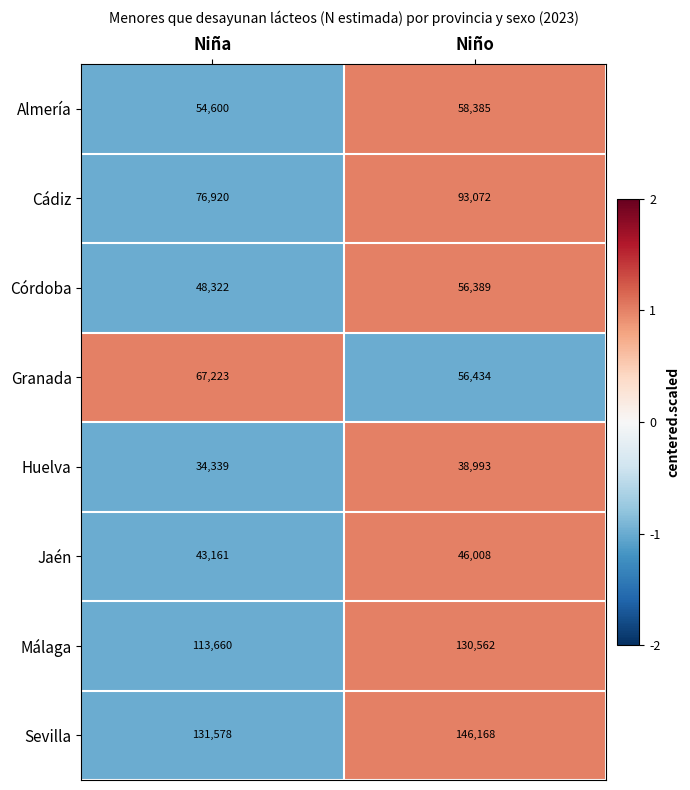

At Niña, list the series in order from largest to smallest.

Sevilla, Málaga, Cádiz, Granada, Almería, Córdoba, Jaén, Huelva